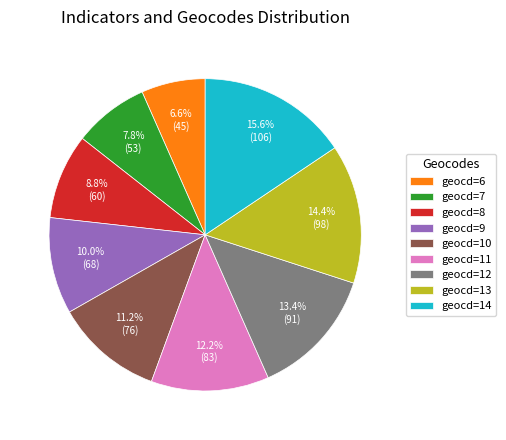

What is the ratio of the value at geocd=7 to the value at geocd=9?

0.8